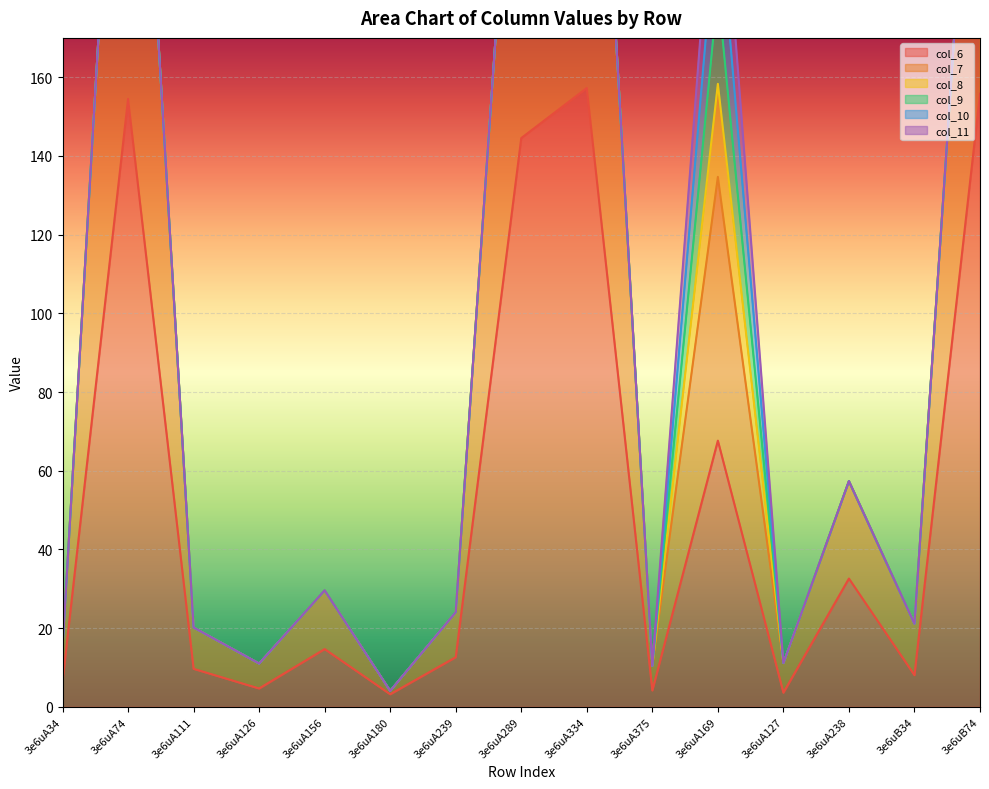

Which series has the widest spread of values?

col_6